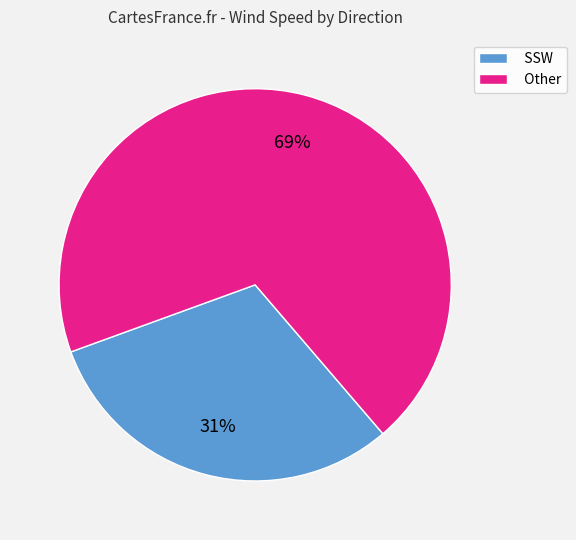

What is the ratio of the value at SSW to the value at Other?

0.4